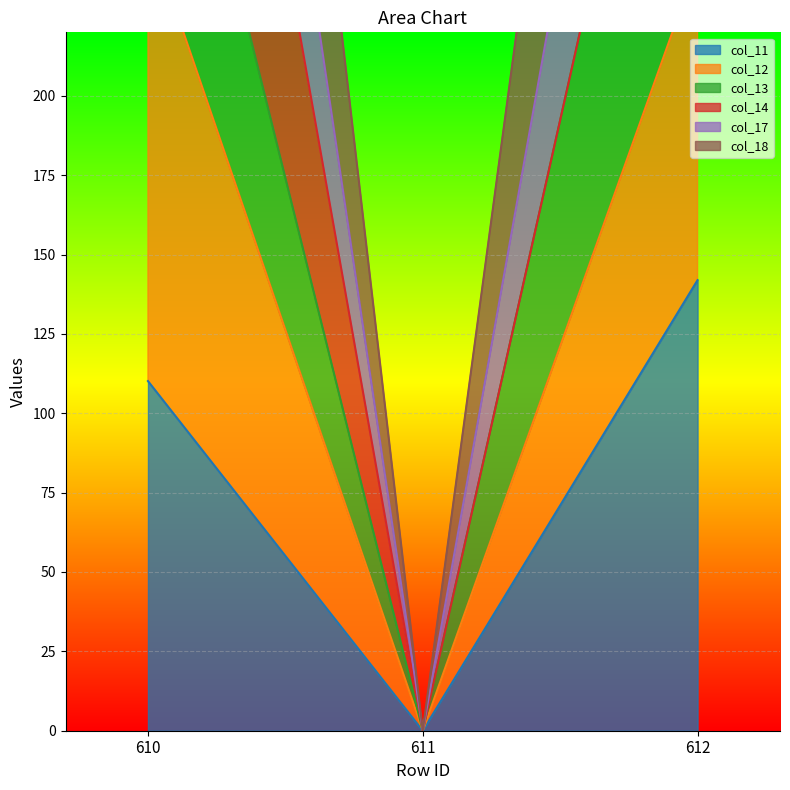

At which label is col_11 closest to 70?

610